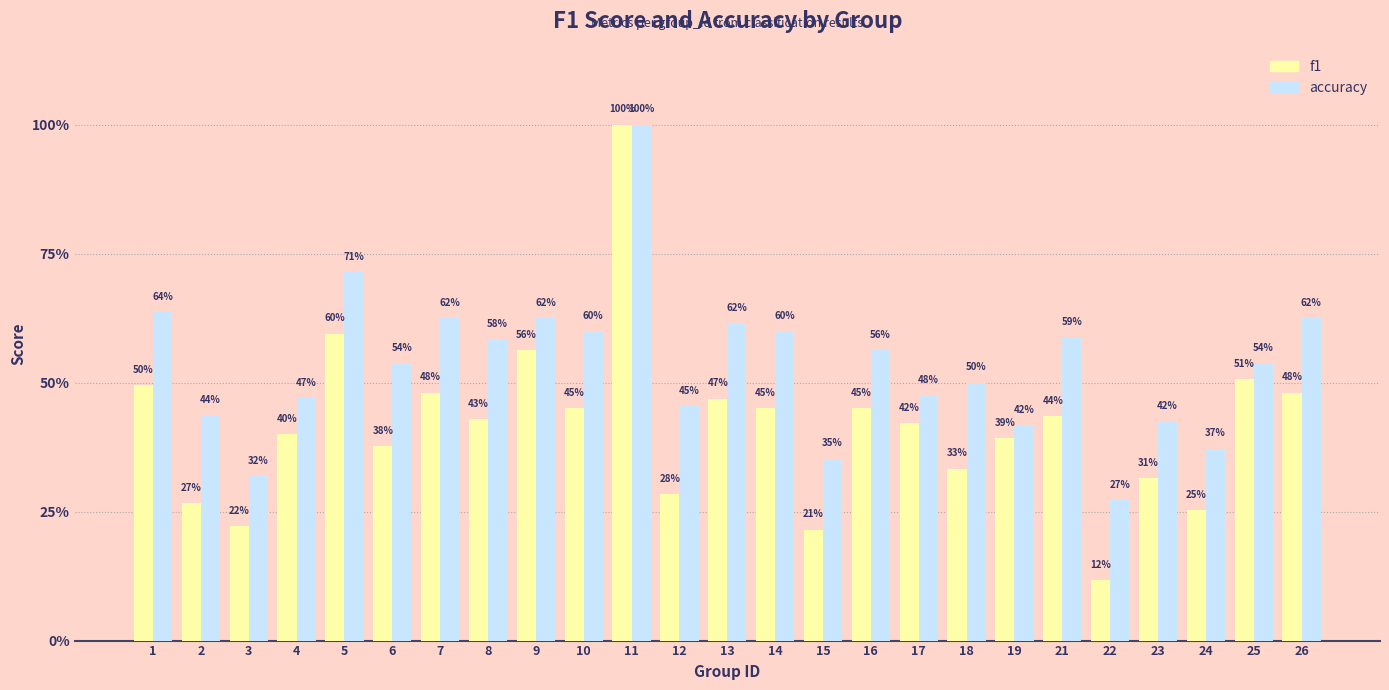

The value of f1 at 5 is 0.3. True or false?

False